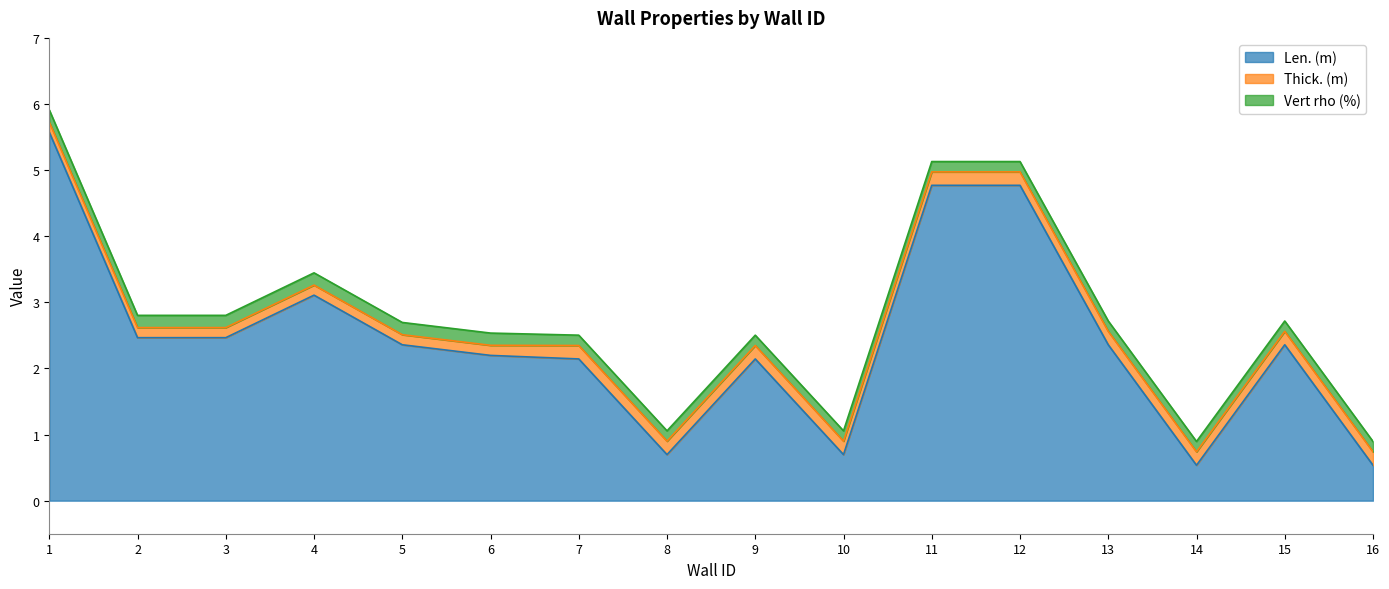

The Vert rho (%) series shows 0.3 at 16. True or false?

False